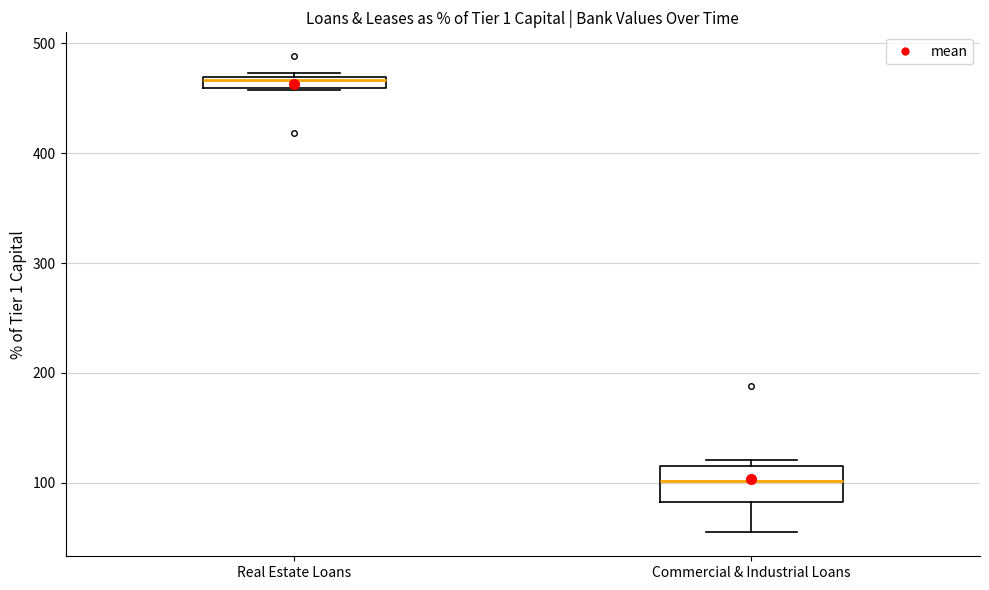

Which box's median line is the lowest?

Commercial & Industrial Loans